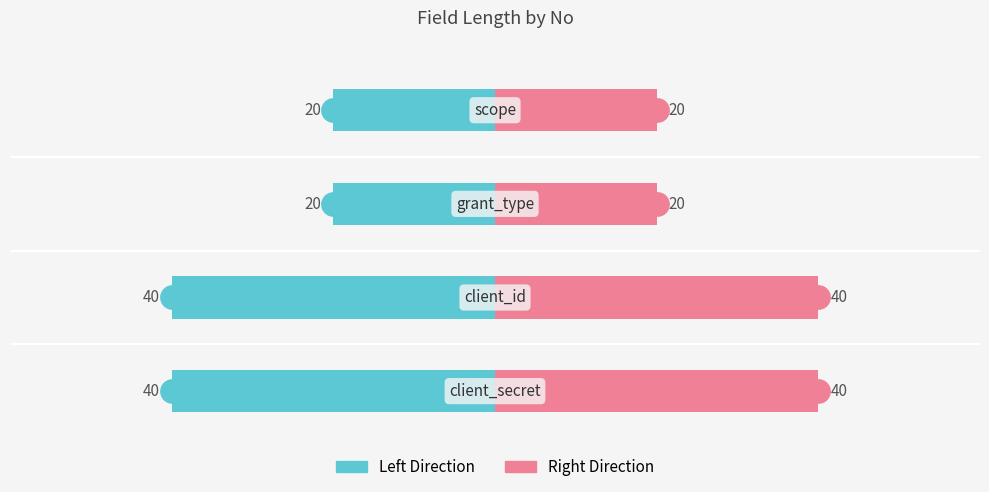

Reading left to right, what are all the values shown in this chart?

길이 (Left): -20	-20	-40	-40
길이 (Right): 20	20	40	40